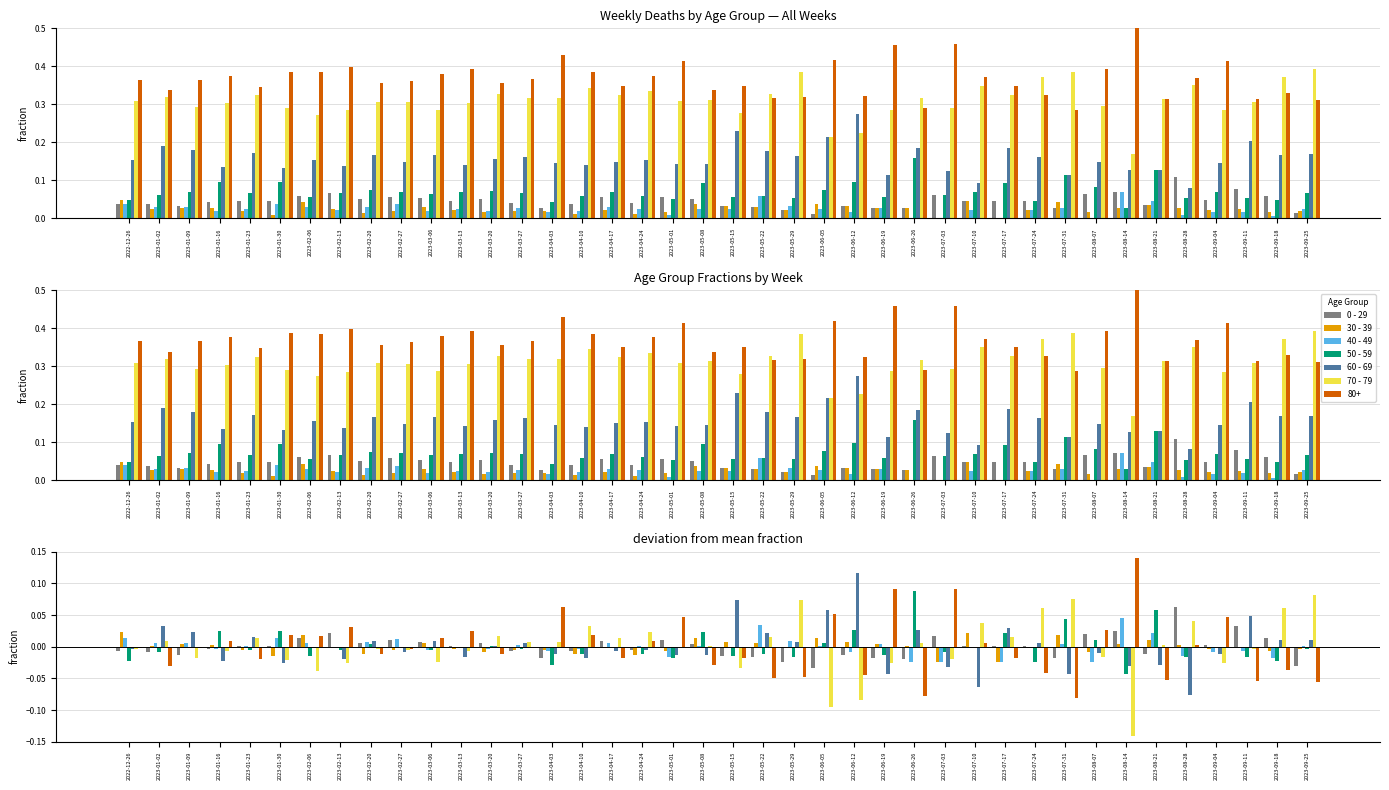

Where is 70 - 79 nearest to the value 0?

2023-05-08